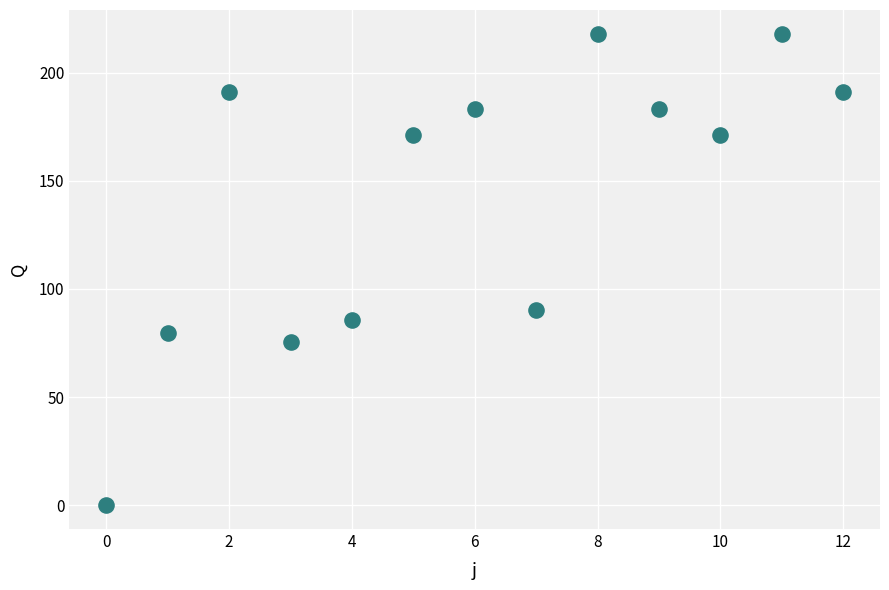

What Y value in the scatter plot is closest to 109?

90.5